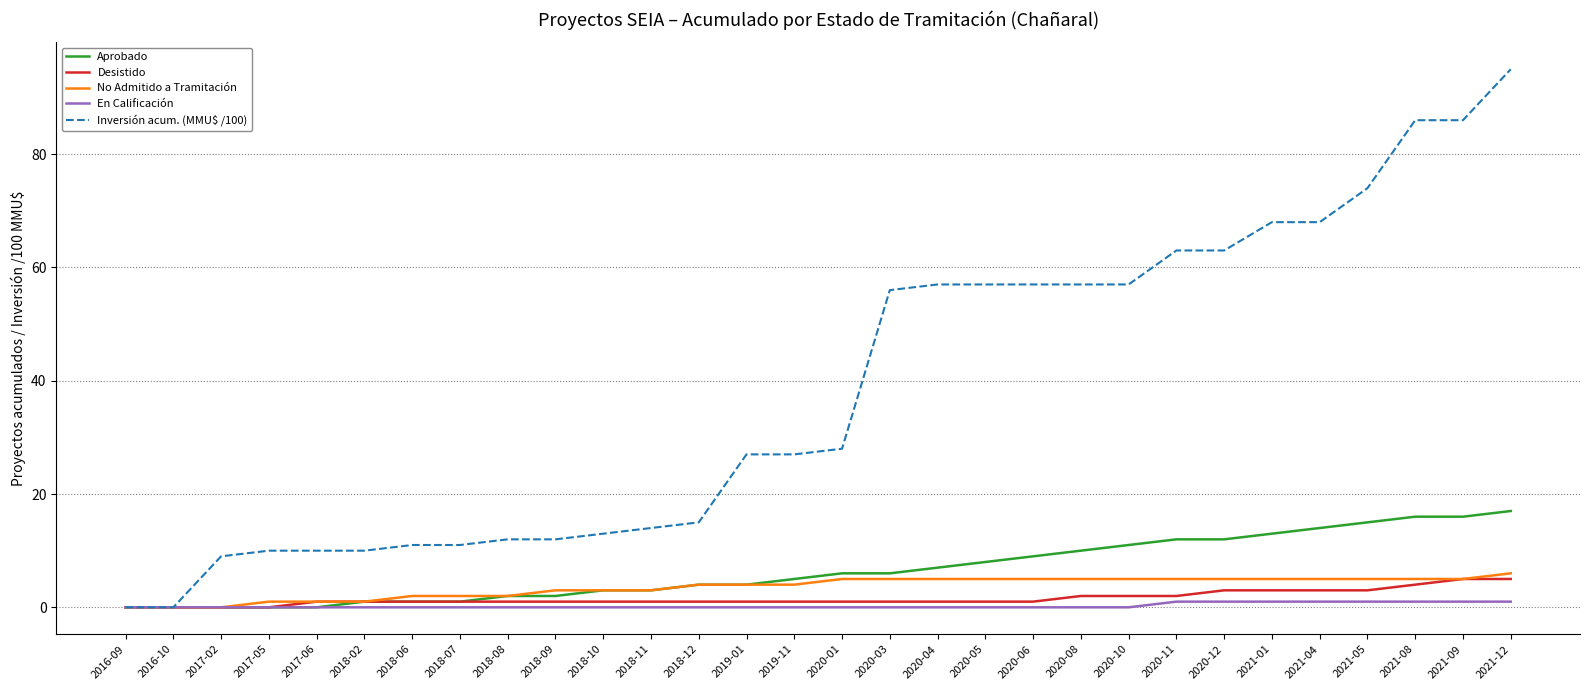

The value of No Admitido a Tramitación at 2019-11 is 4. True or false?

True